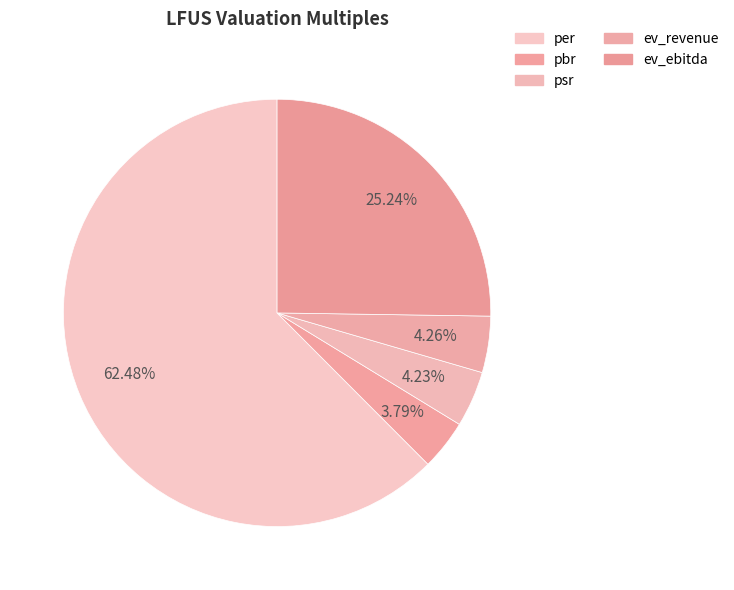

What percentage is the ev_ebitda slice, to the nearest percent?

25%